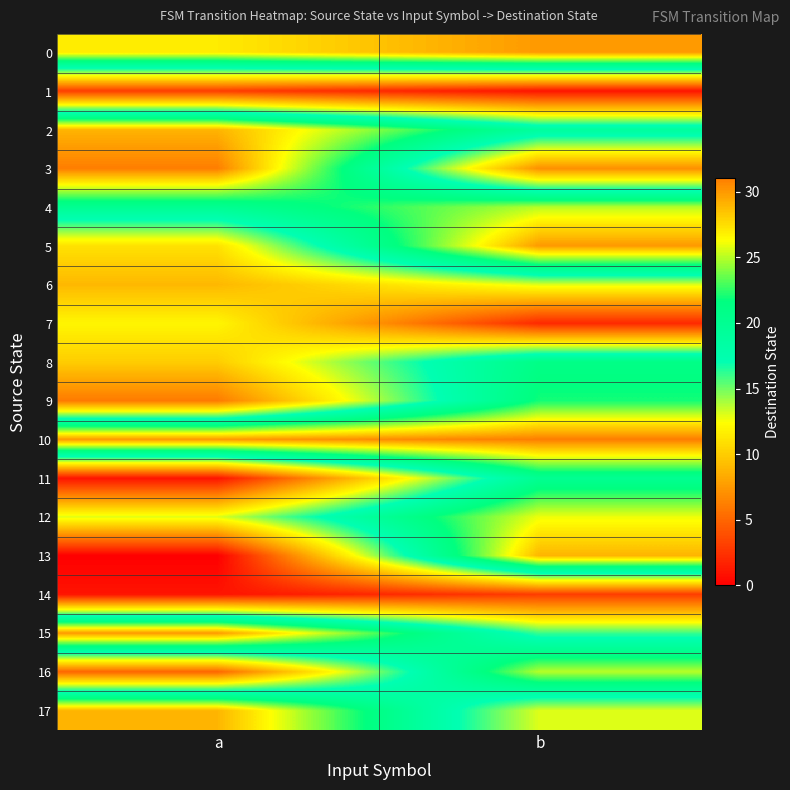

How many categories are shown in the chart?

2